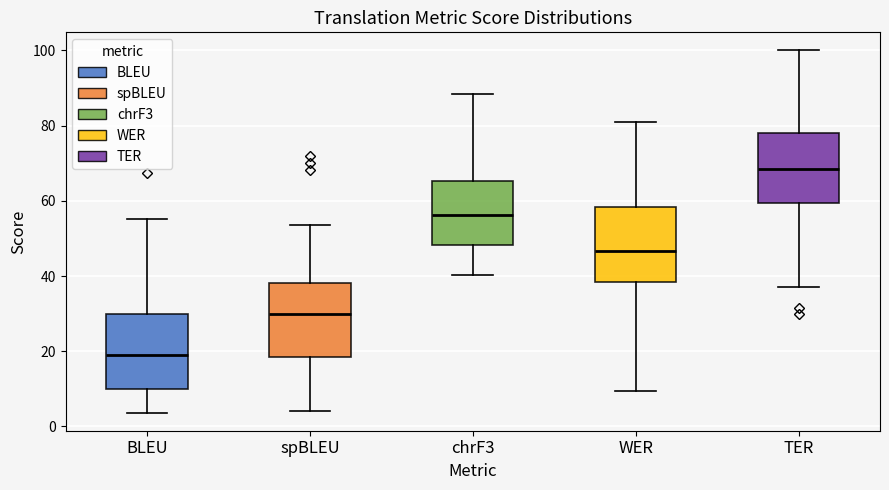

Where is the upper edge of the box for spBLEU on the y-axis? The values are not printed on the chart, so give them approximately, as read against the axis.

38